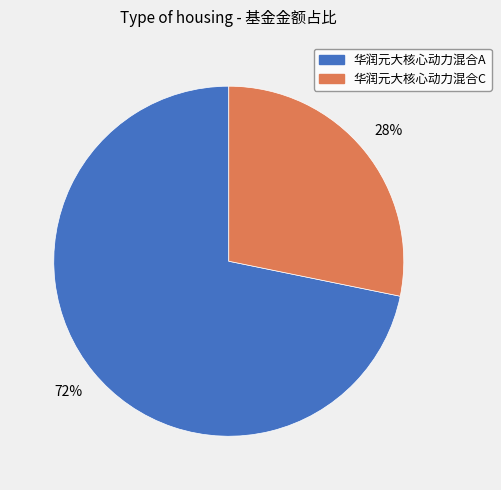

Is there a majority slice in this chart?

Yes